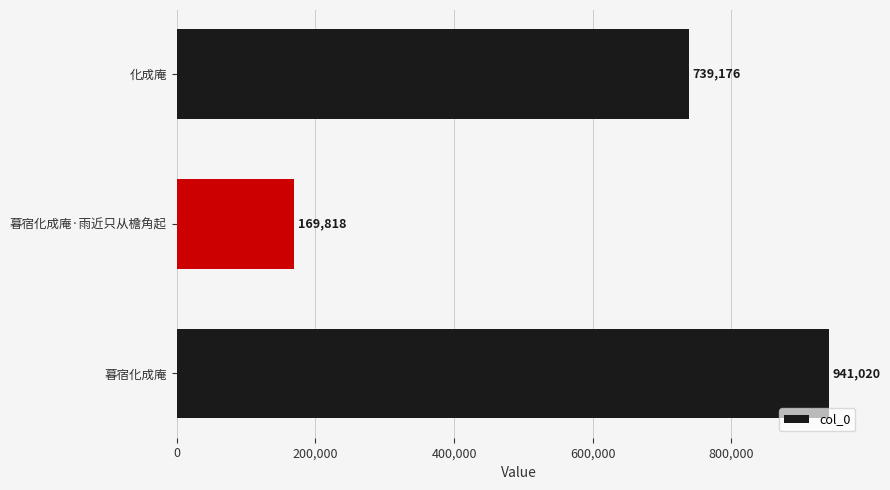

What is the approximate value at 化成庵?

739176